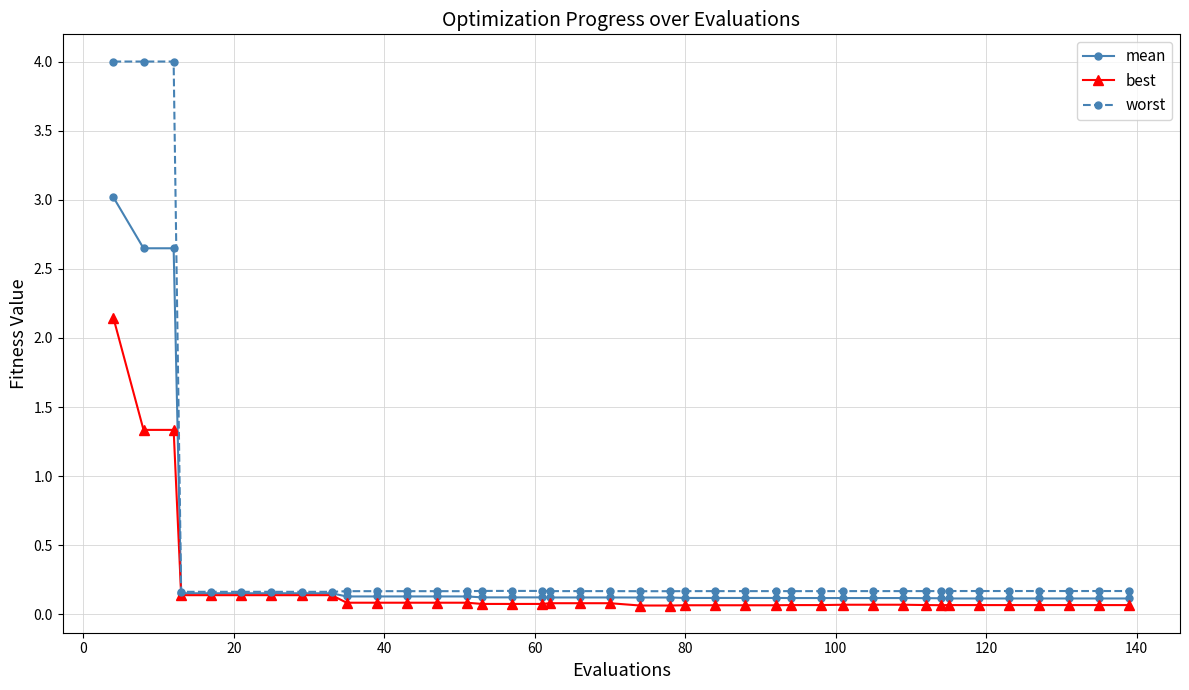

What is the greatest value displayed?

4.0